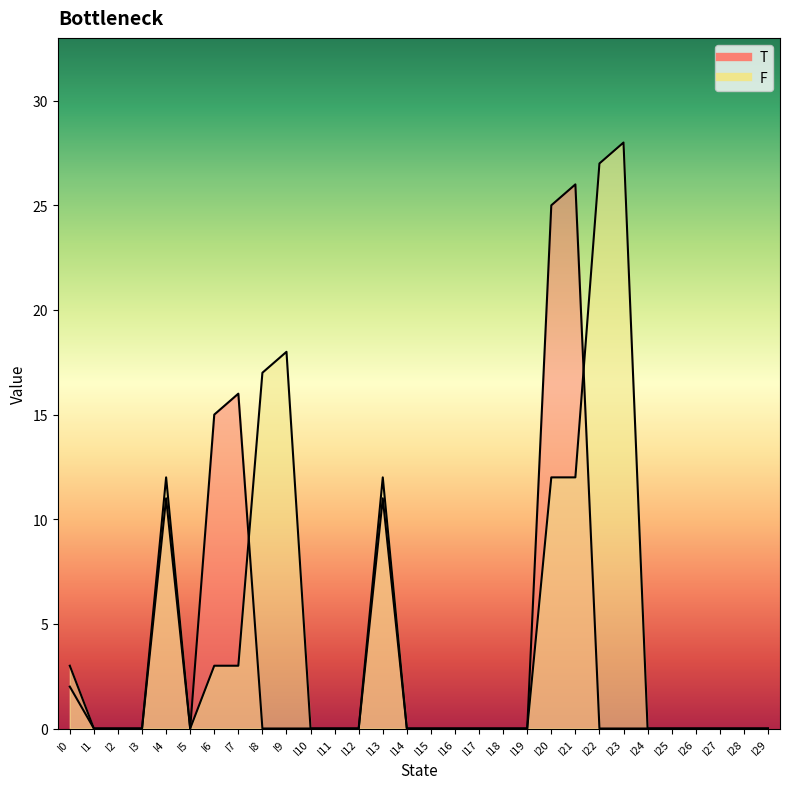

What is the sum of all F_line values?

147